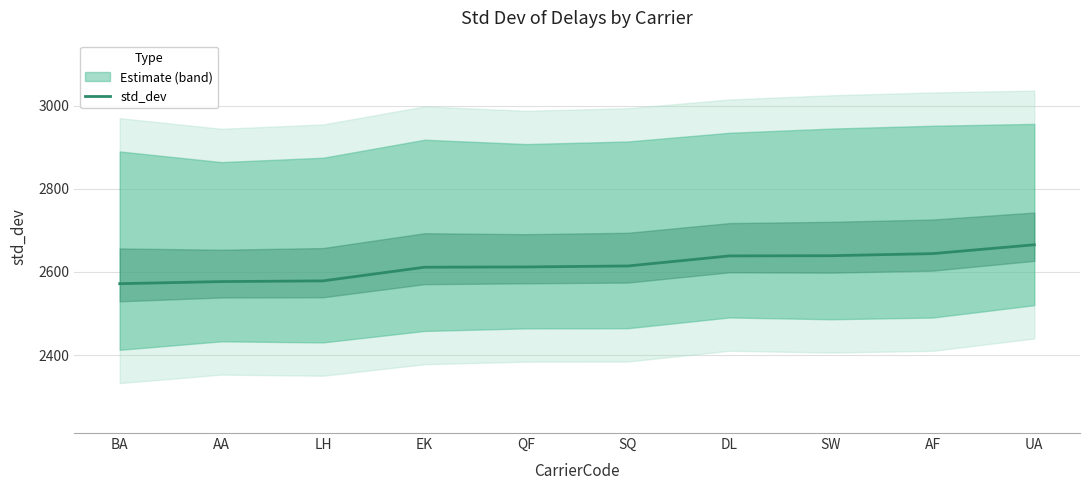

What position from the left is DL?

7